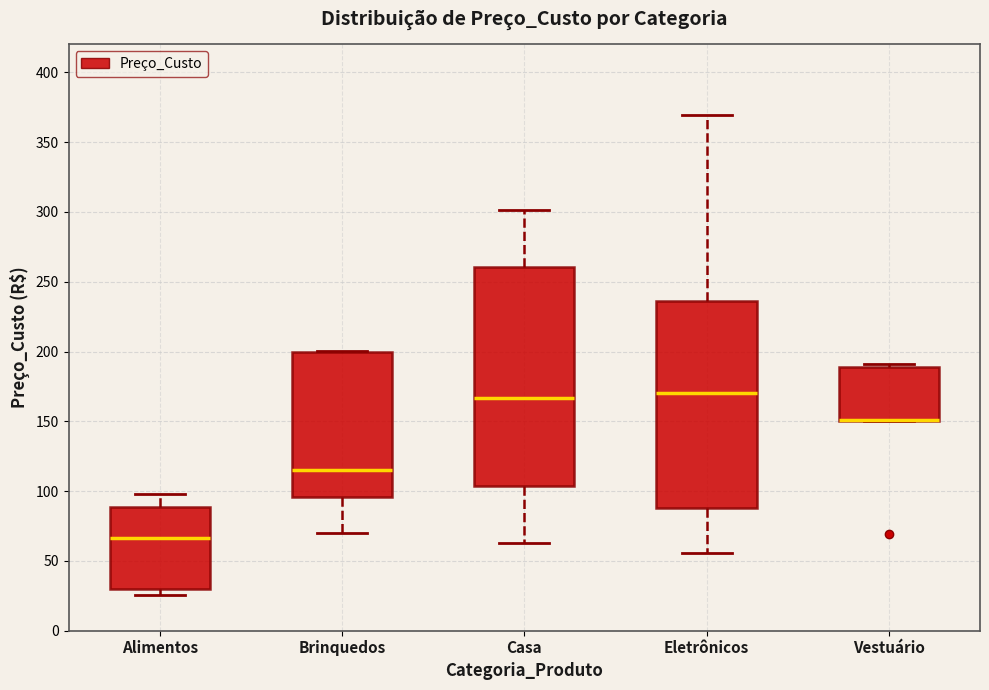

Where does the median line of the box for Alimentos sit on the y-axis? The values are not printed on the chart, so give them approximately, as read against the axis.

65